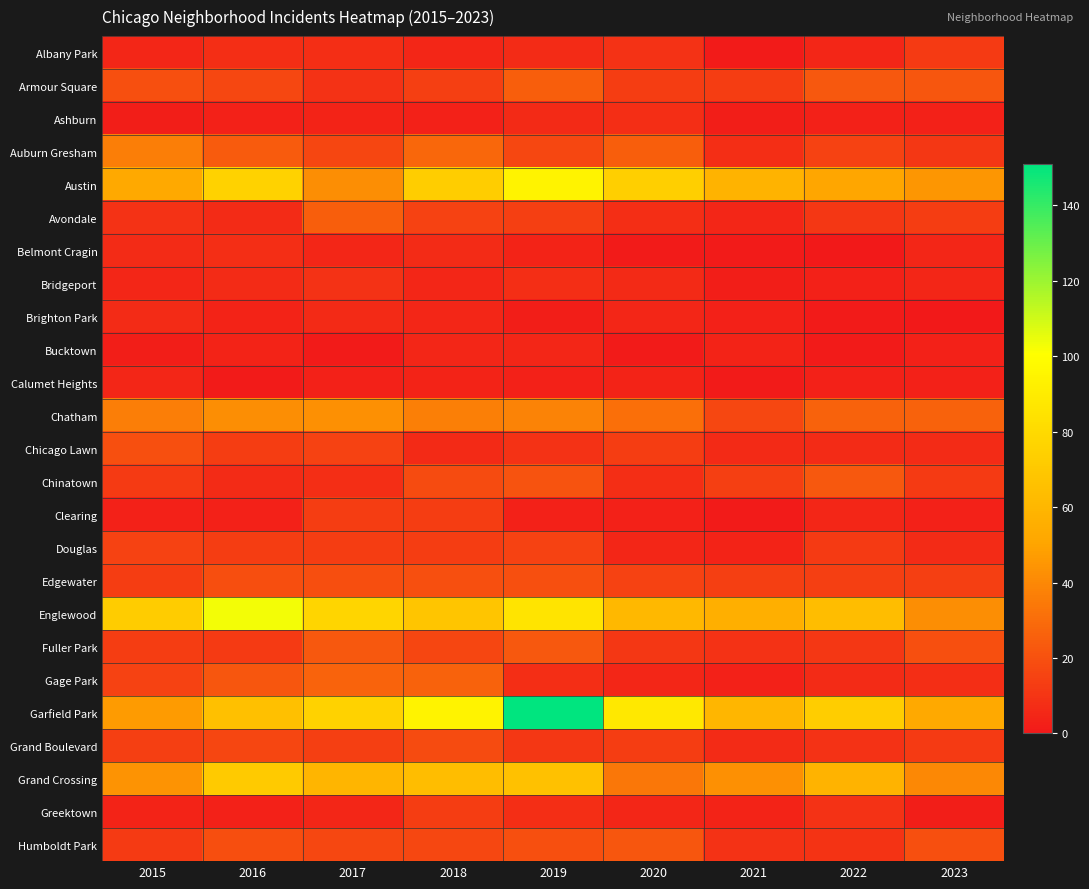

What is the difference between the highest and lowest values at 2019?

149